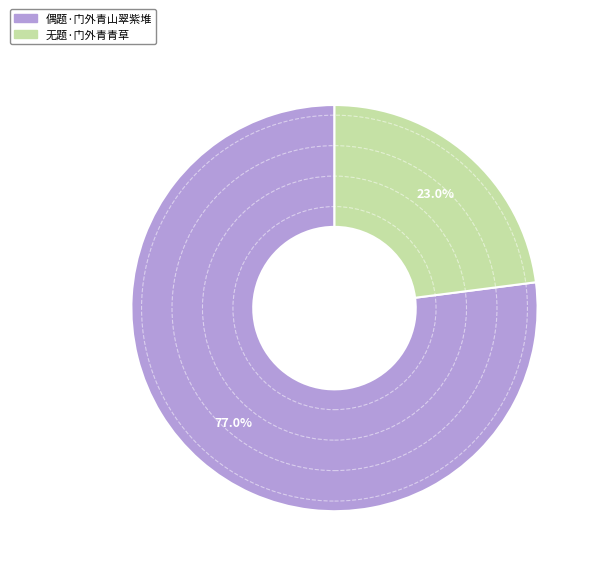

To the nearest percent, what is the average slice percentage?

50%